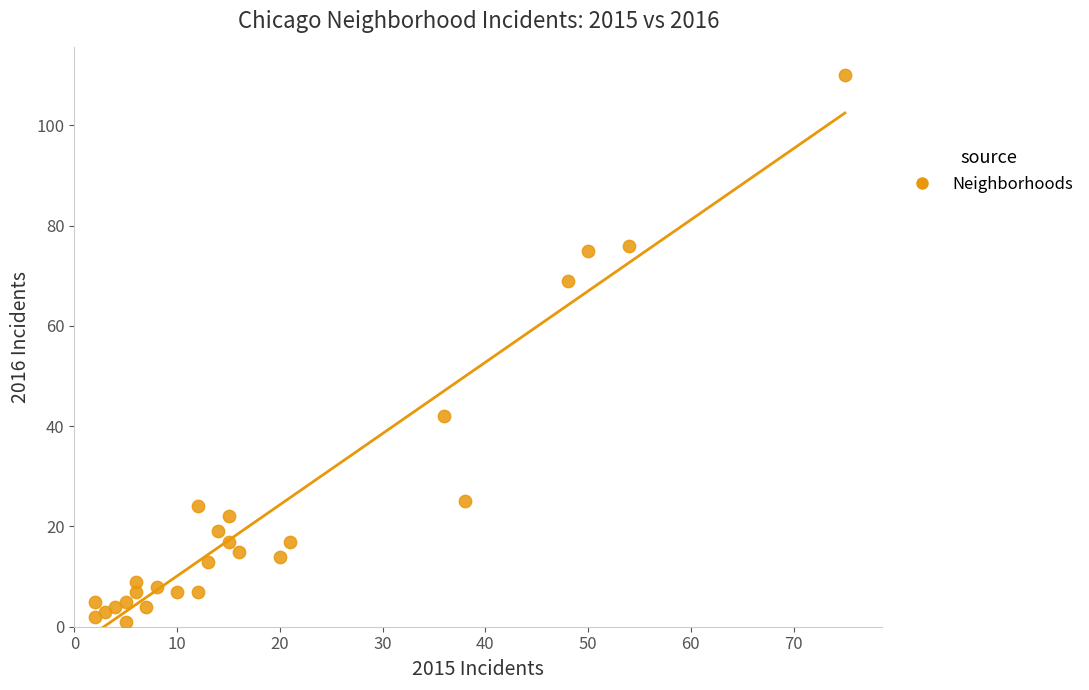

What is the range of Y values (max minus min)?

109